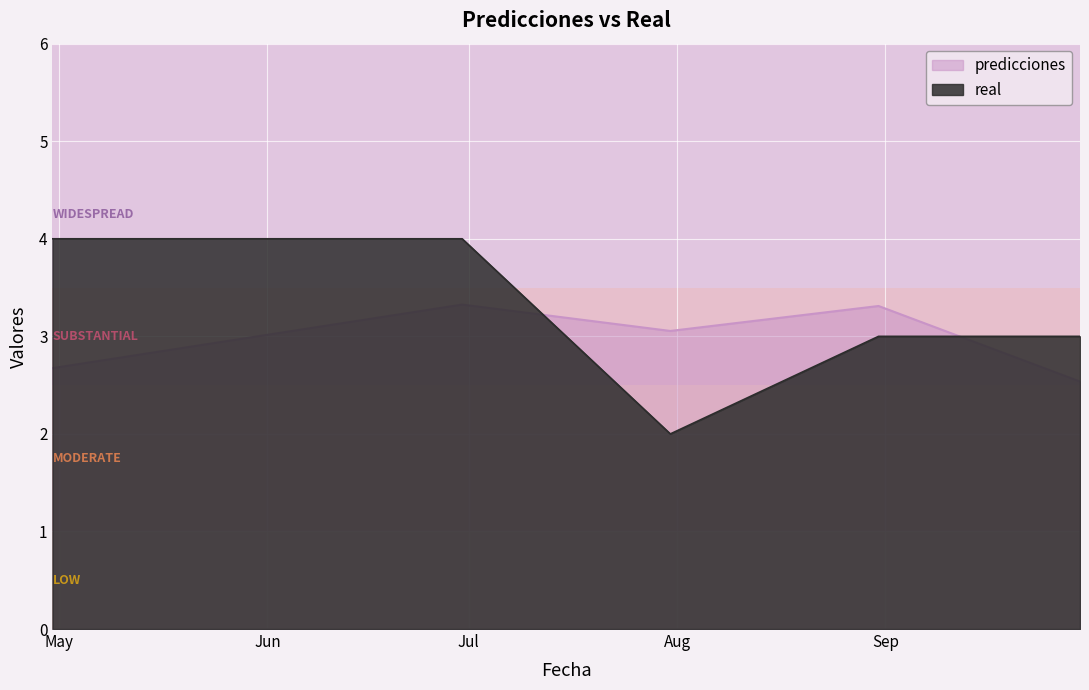

What are all the series names shown in the legend?

predicciones, real